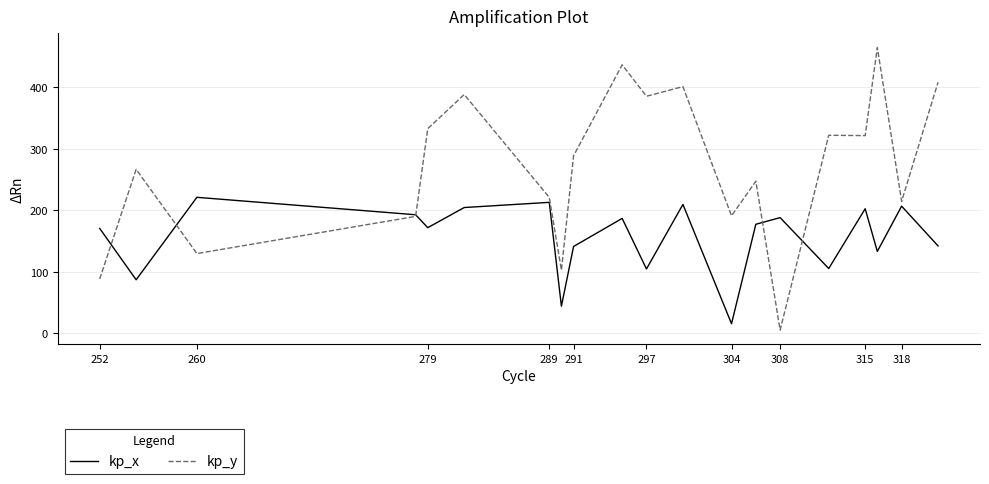

How many lines are shown in the chart?

2